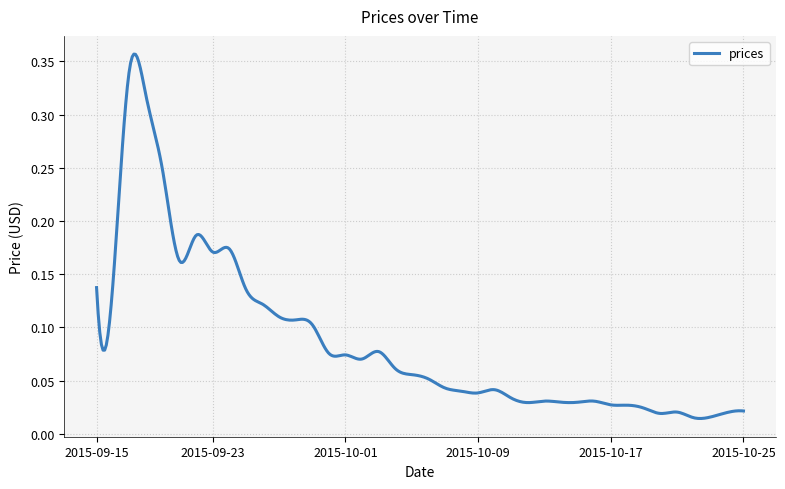

How many lines are shown in the chart?

1